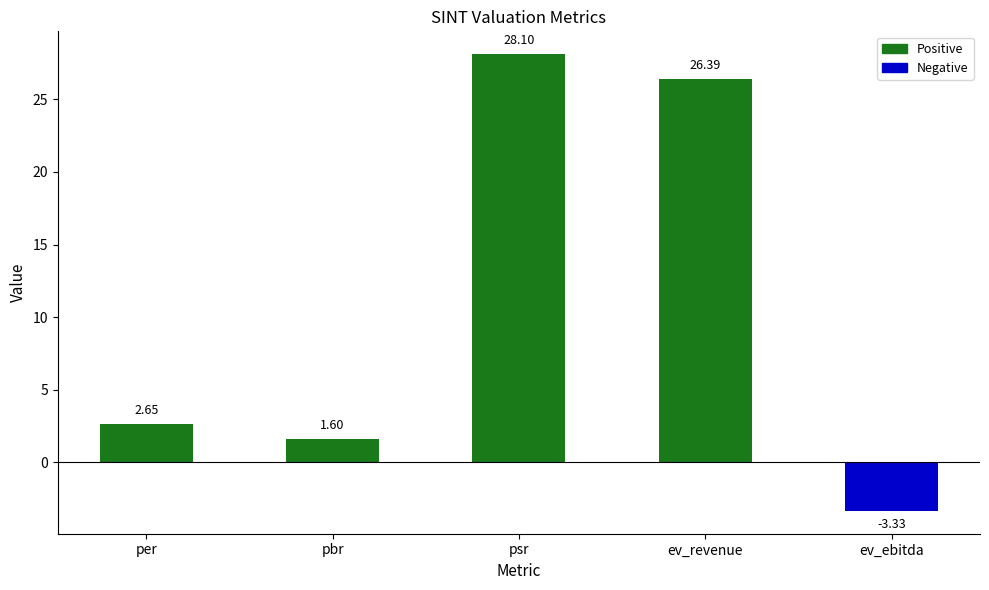

What is the sum of the values at pbr and ev_ebitda?

-1.7